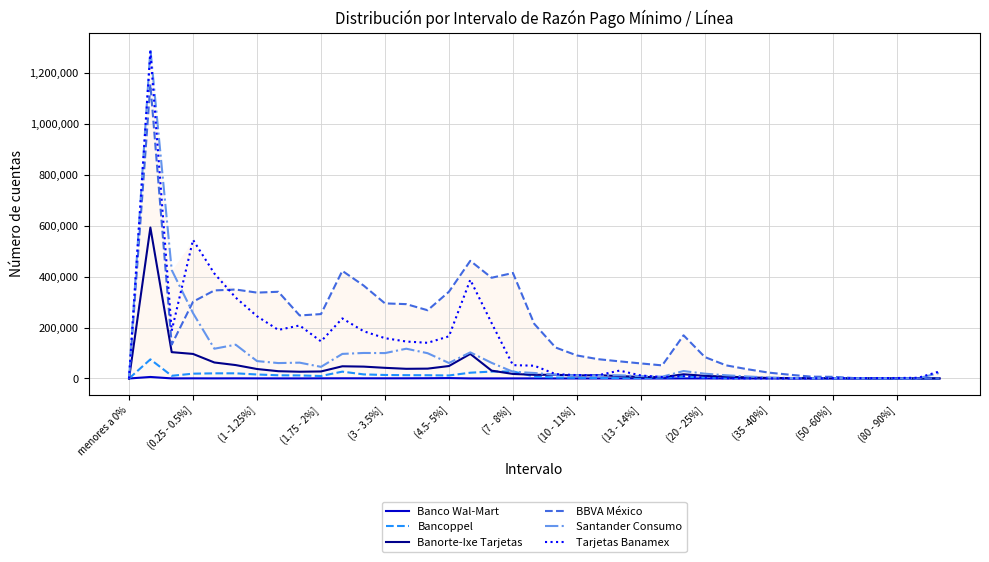

What is the difference between the maximum and minimum values in the Bancoppel series?

75126